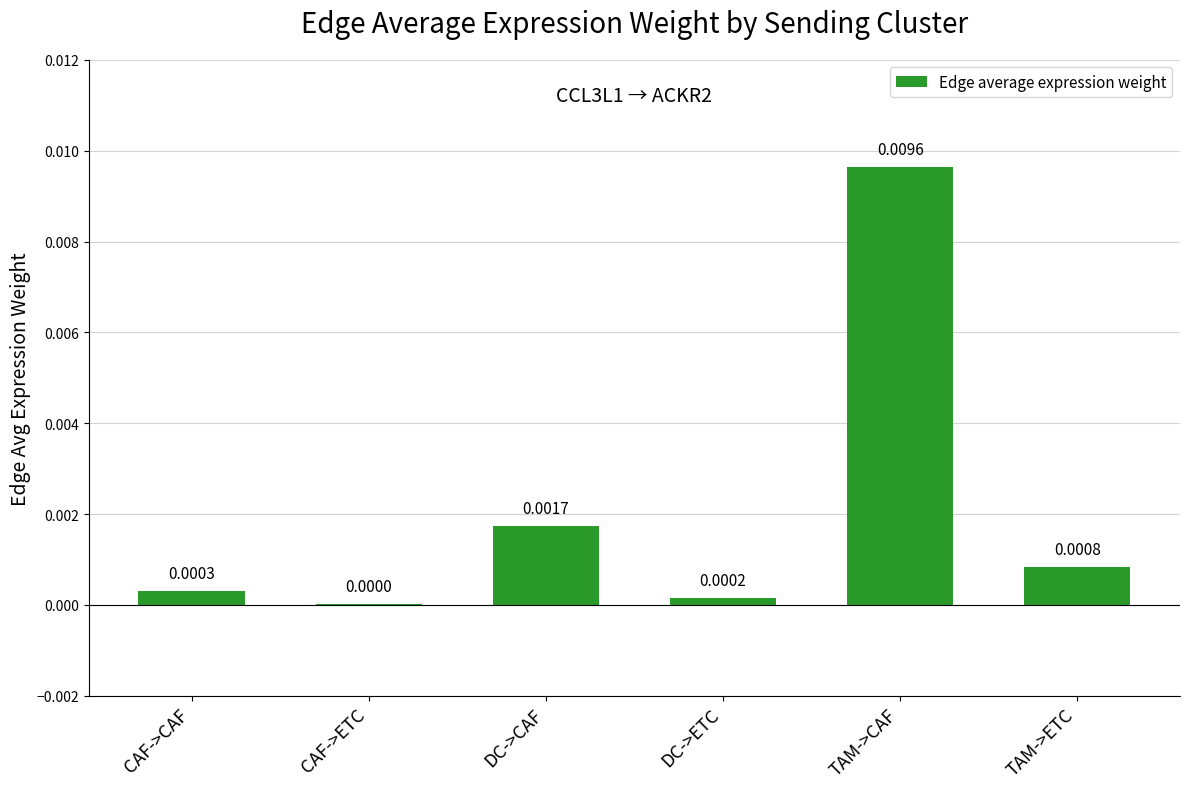

Which has a higher value, DC->CAF or DC->ETC?

DC->CAF